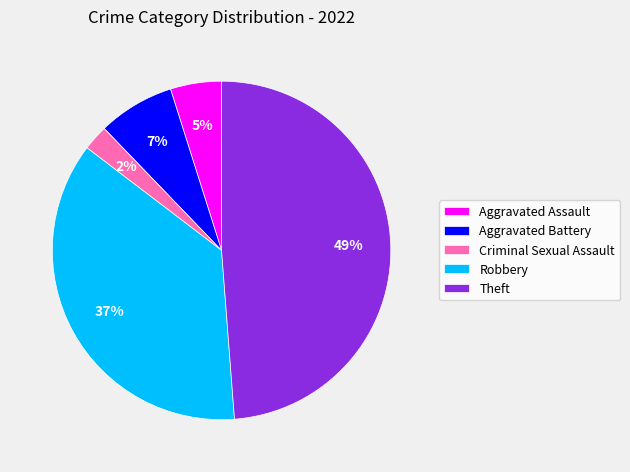

To the nearest percent, what is the difference between the Aggravated Assault and Robbery slice percentages?

32%